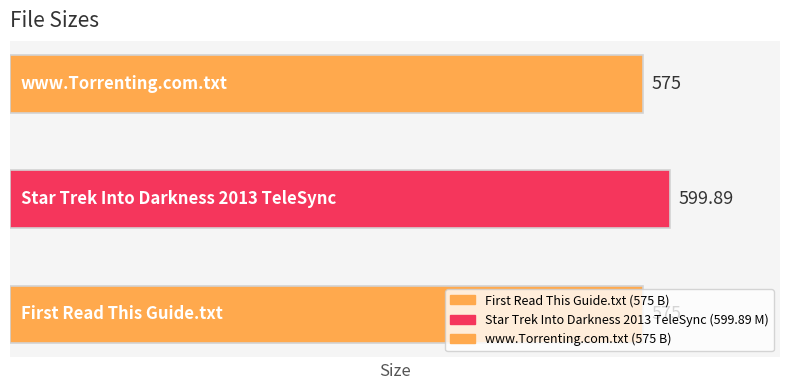

The chart shows a value of 599.9 at Star Trek Into Darkness 2013 TeleSync. True or false?

True